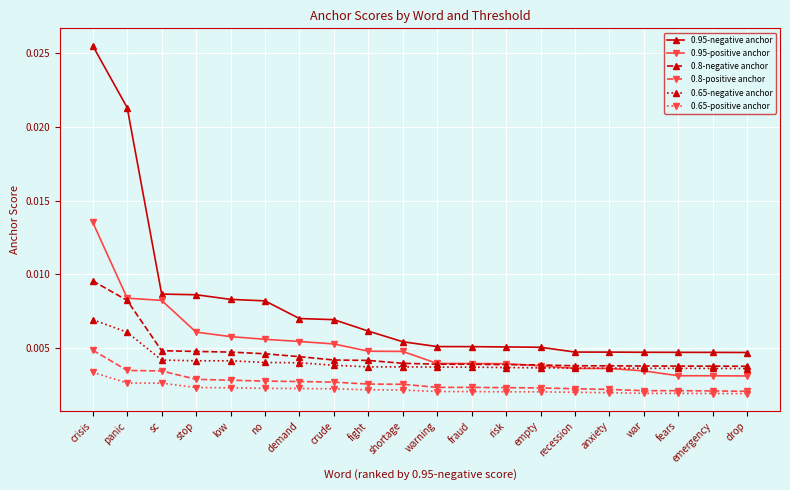

At how many categories does at least one series exceed 0?

20